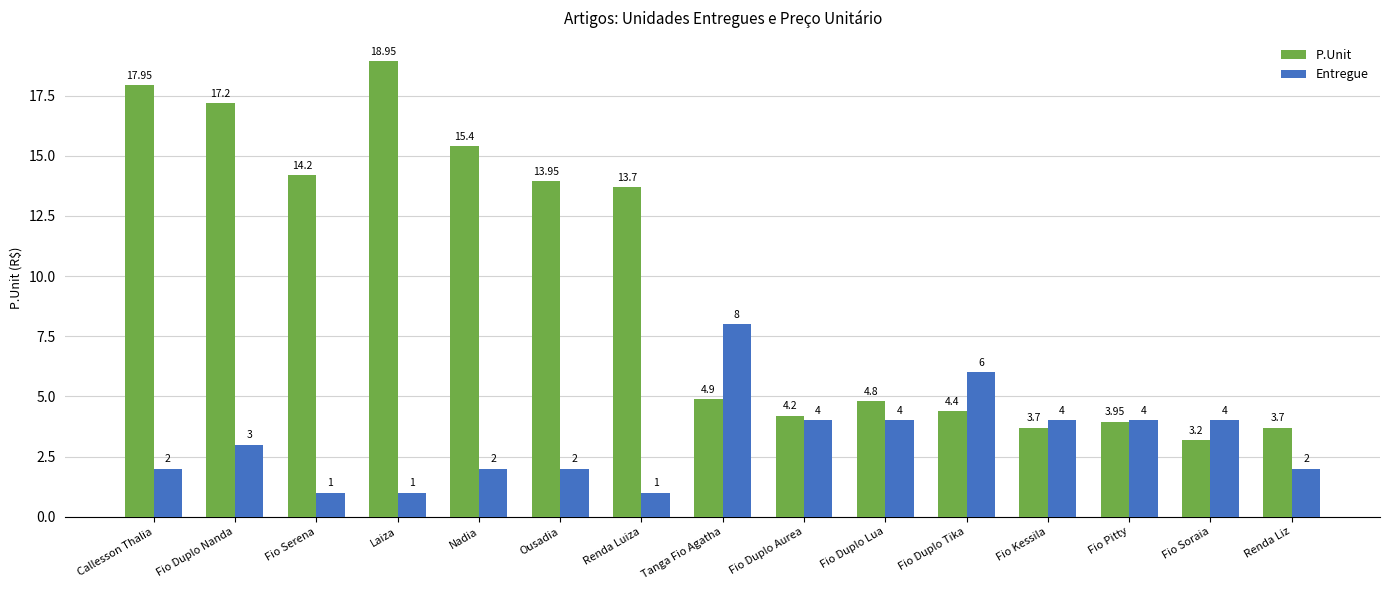

How many groups of bars are there?

15